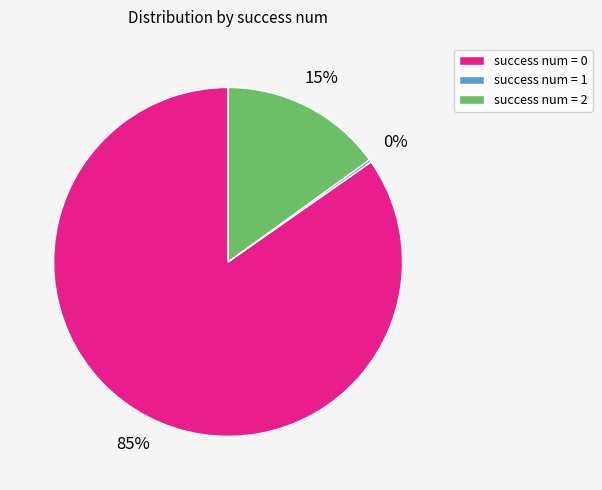

Is there any slice that represents more than half of the pie?

Yes